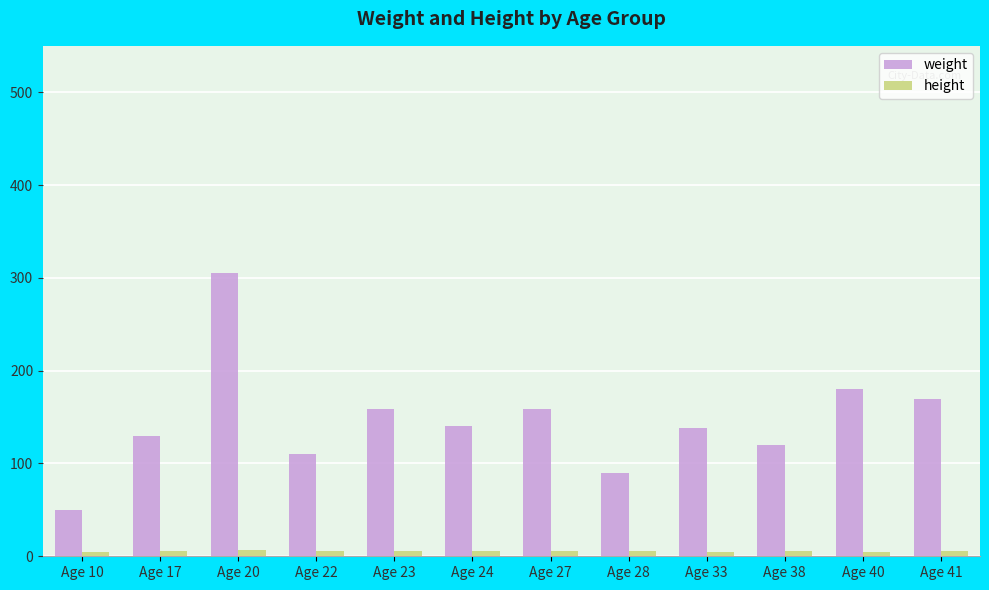

What is the difference between the maximum and minimum values in the height series?

1.6